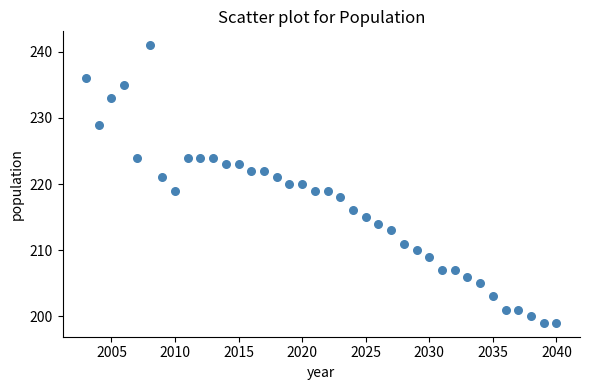

What is the range of X values (max minus min)?

37